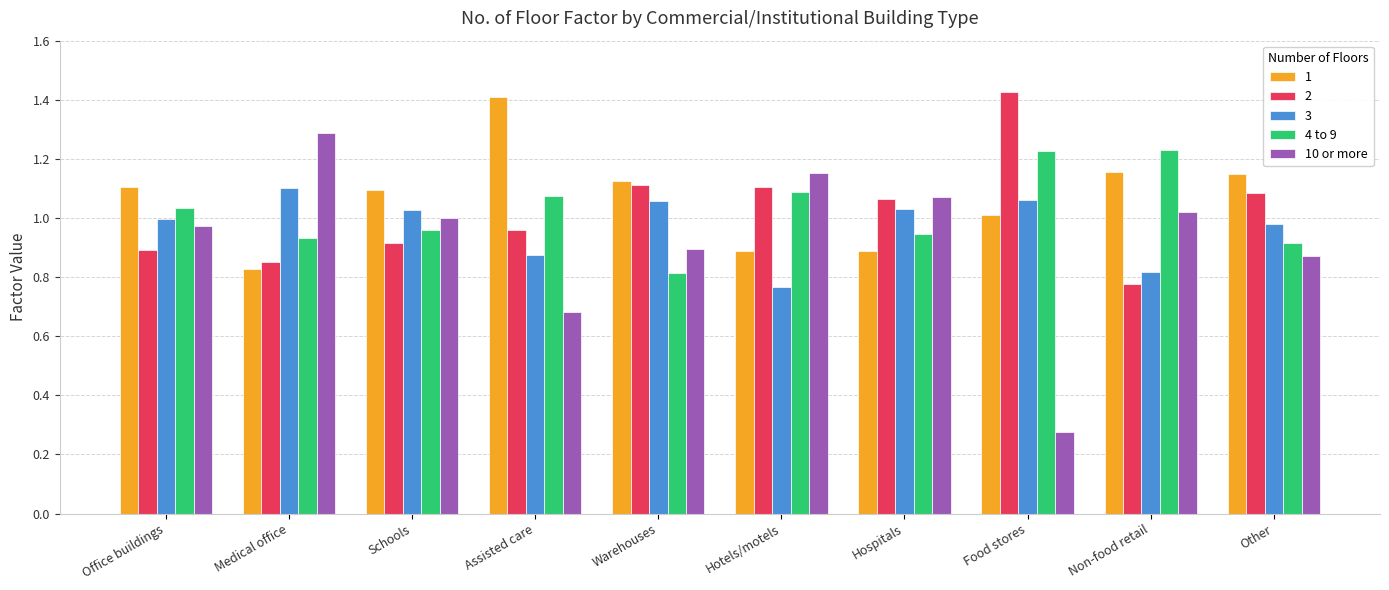

Where does the 4 to 9 series first go above 1?

Office buildings